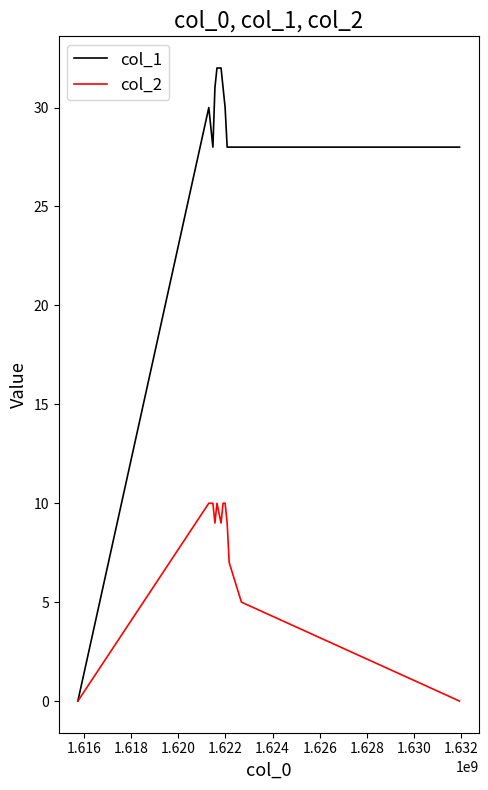

Which series has the largest total across all categories?

col_1